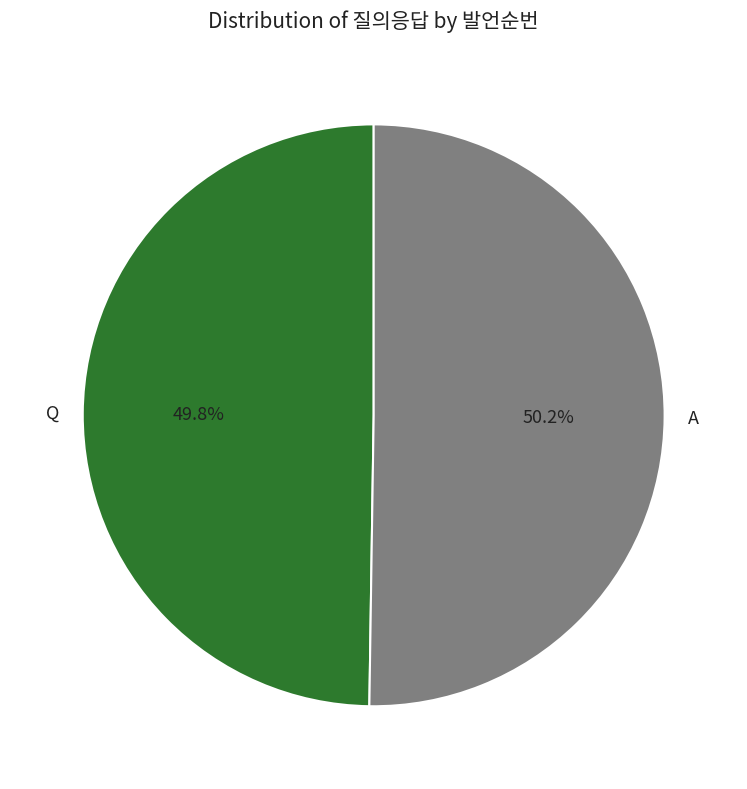

What percentage is NOT represented by Q?

50.2%